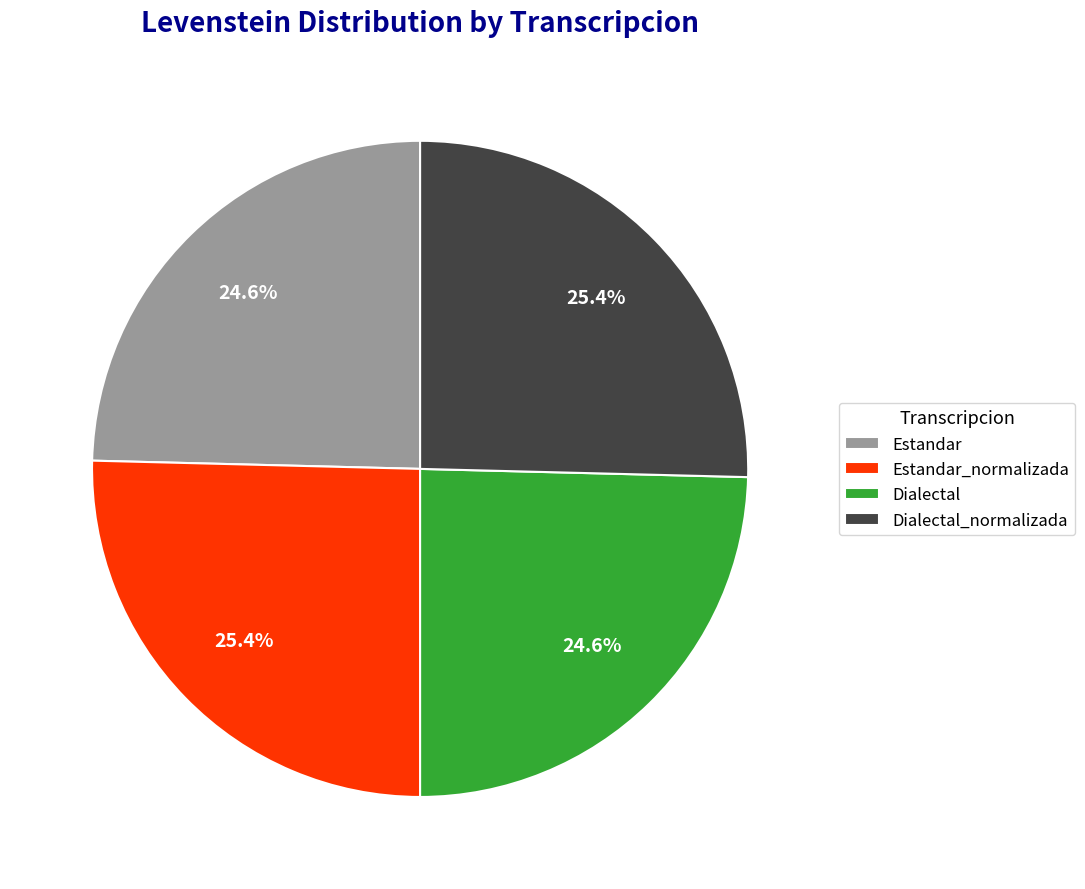

Does Estandar account for over 50% of the chart?

No